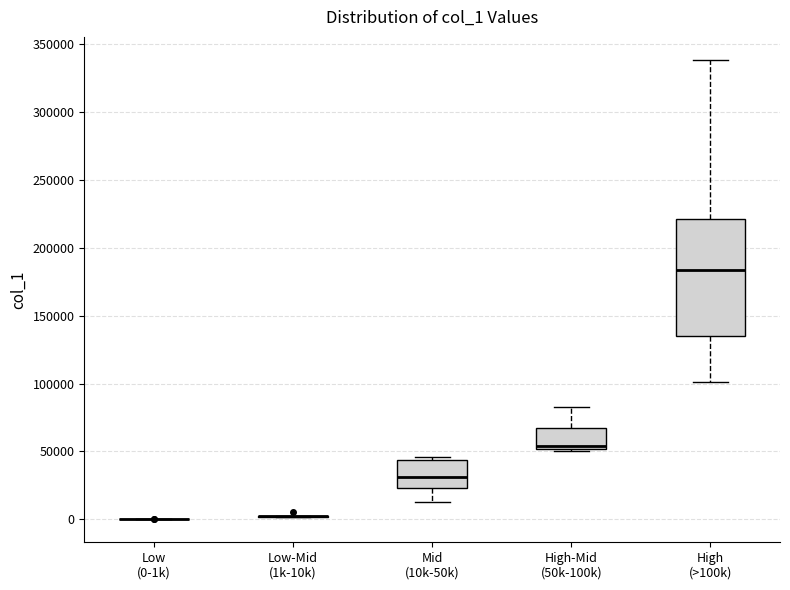

Reading left to right, read every box against the y-axis: the position of its median line, the range the box covers, and the ends of its whiskers. The values are not printed on the chart, so give them approximately, as read against the axis.

Low (0-1k): box collapsed to a line at 0, whiskers 0 to 0
Low-Mid (1k-10k): box collapsed to a line at 0, whiskers 0 to 5000
Mid (10k-50k): median 30000, box 25000 to 45000, whiskers 15000 to 45000 (just above the box's upper edge)
High-Mid (50k-100k): median 55000, box 50000 to 70000, whiskers 50000 to 85000
High (>100k): median 185000, box 135000 to 220000, whiskers 100000 to 340000